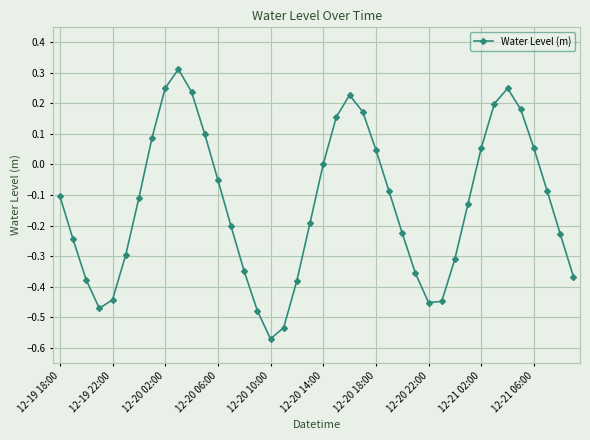

How many points are lower than both their immediate neighbors (excluding endpoints)?

3